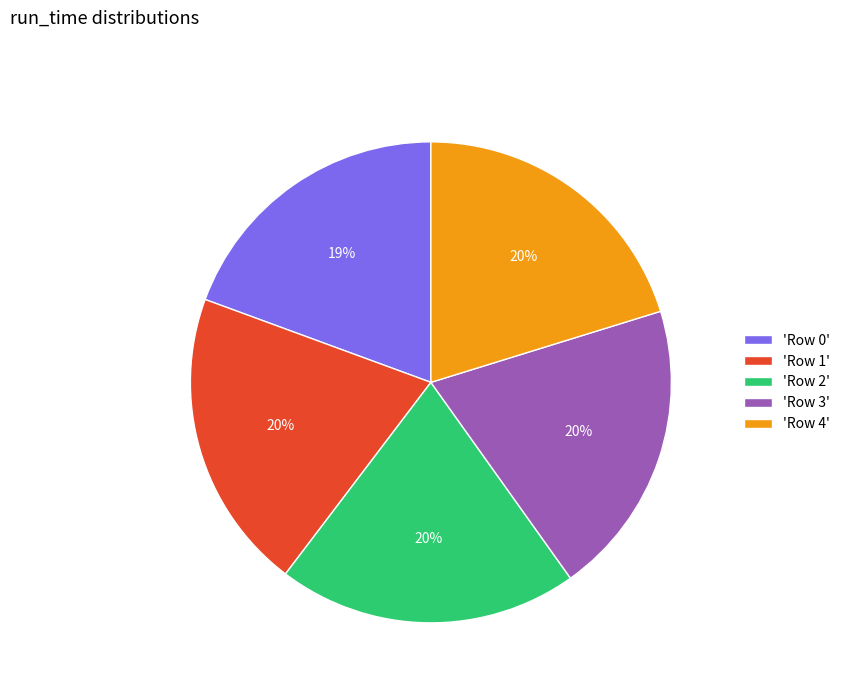

To the nearest percent, what is the average slice percentage?

20%